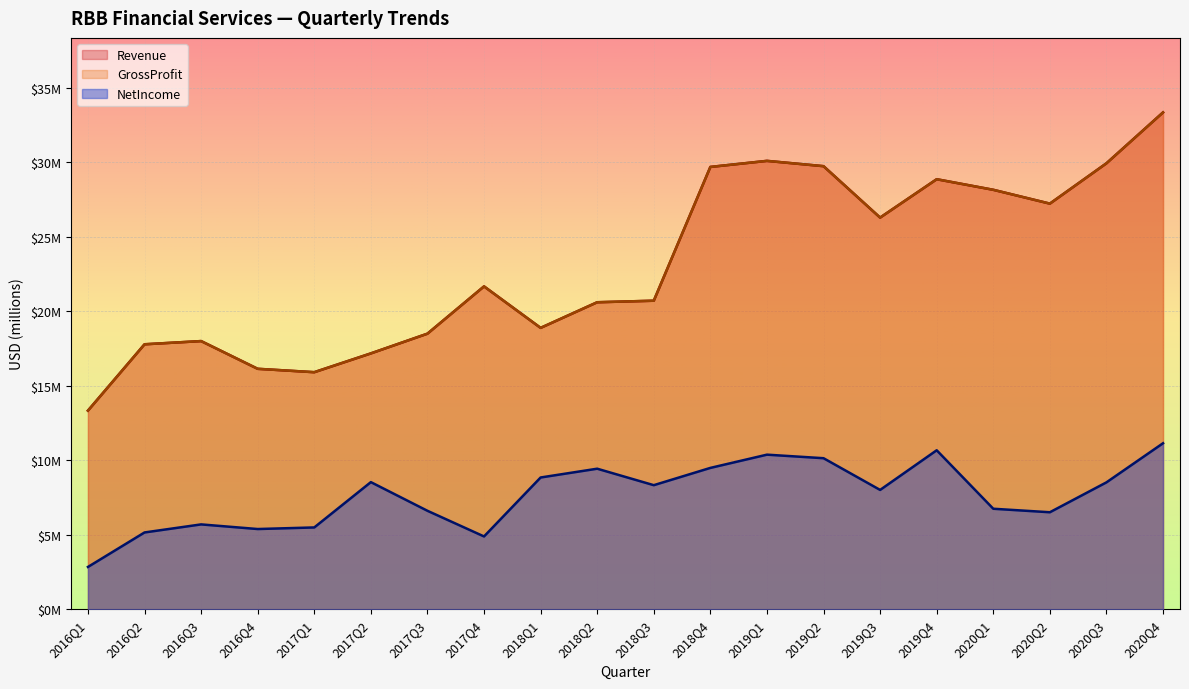

Which has a higher value, 2020Q1 or 2017Q1?

2020Q1